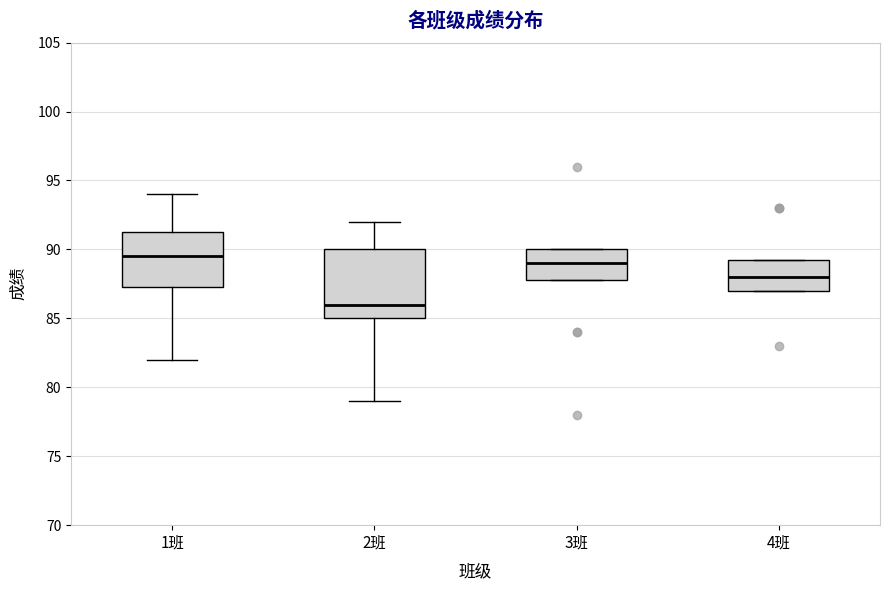

Comparing the boxes themselves (not the whiskers), which one is the tallest?

2班